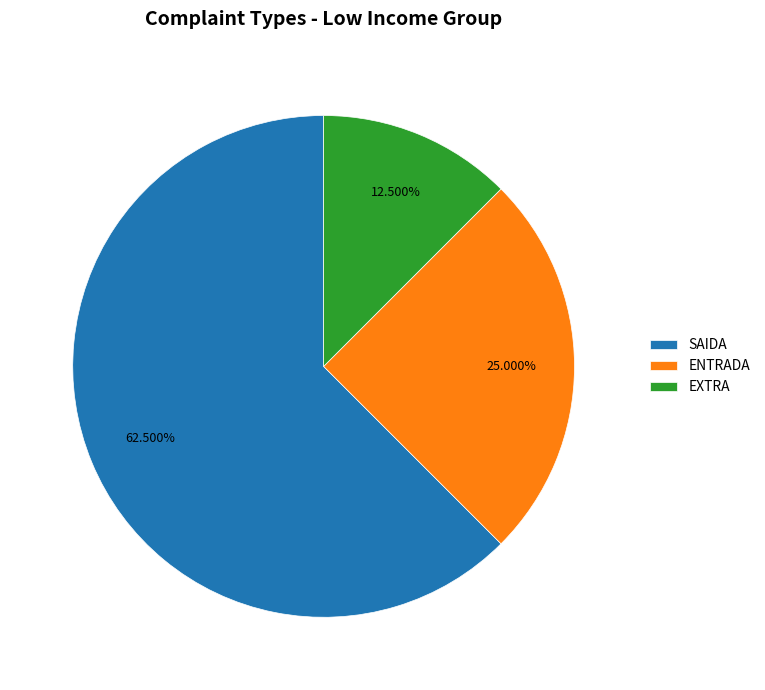

What portion of the pie excludes SAIDA?

37.5%